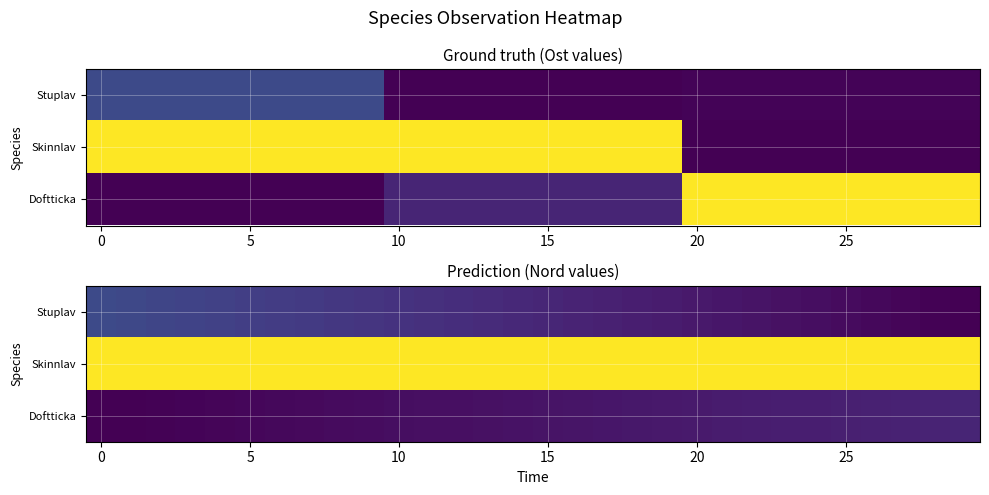

What is the average value of the Skinnlav series?

1.0